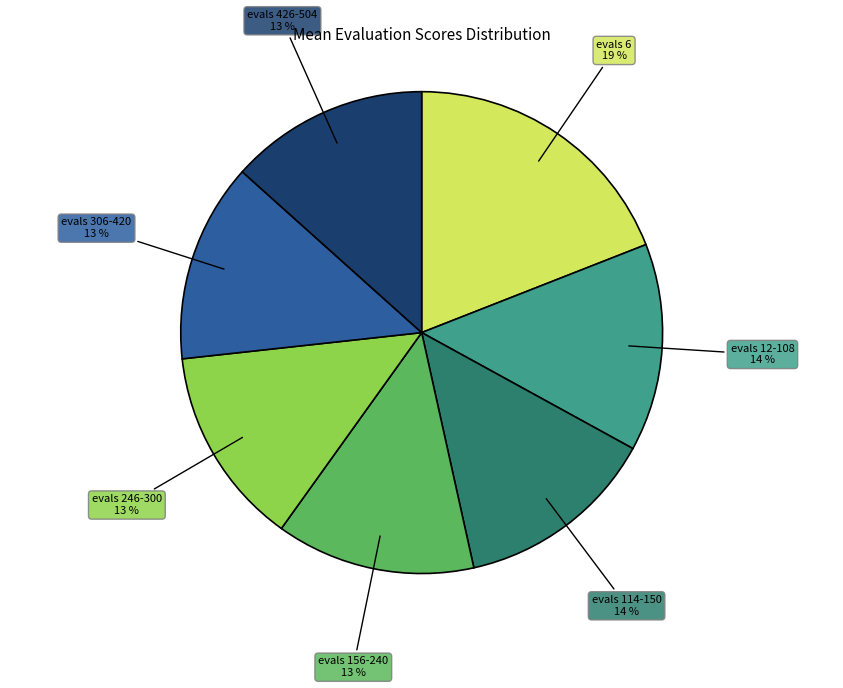

Do evals 156-240 and evals 306-420 together represent more than half of the pie?

No